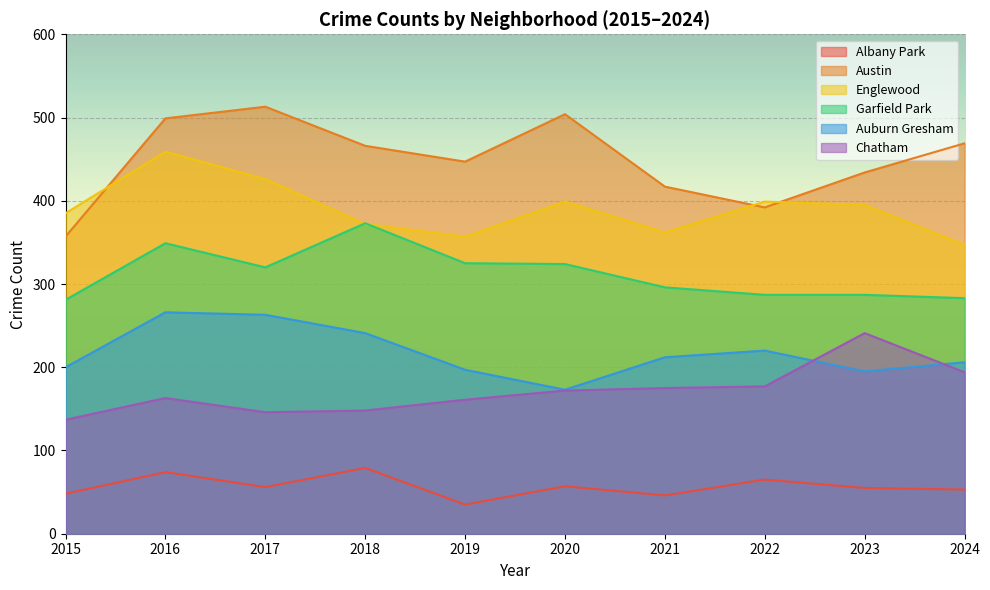

In Chatham, how many points are higher than both neighbors (excluding endpoints)?

2